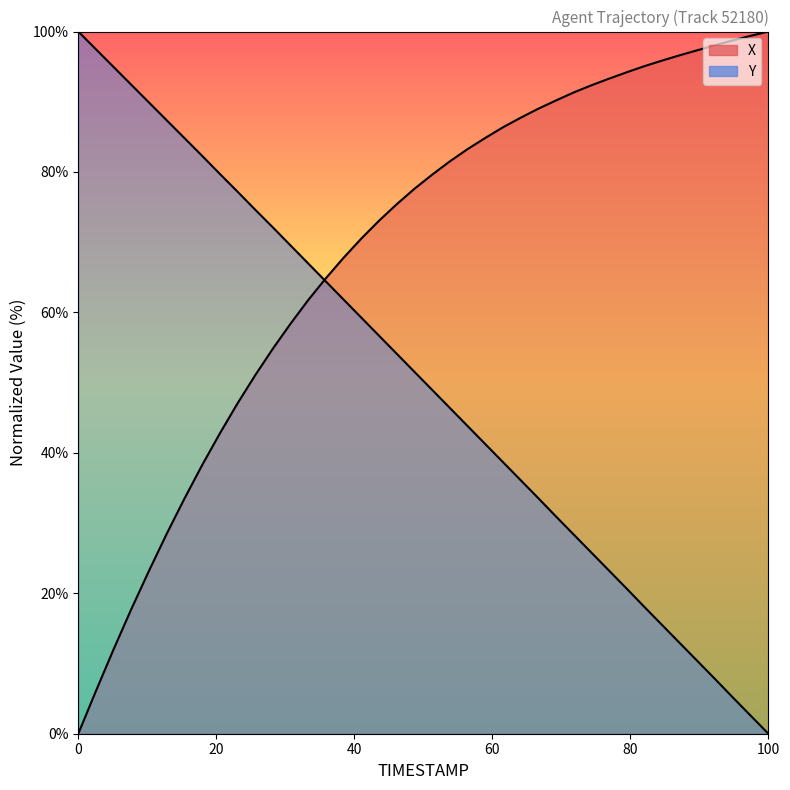

Does the chart display data point markers on the line(s)?

No